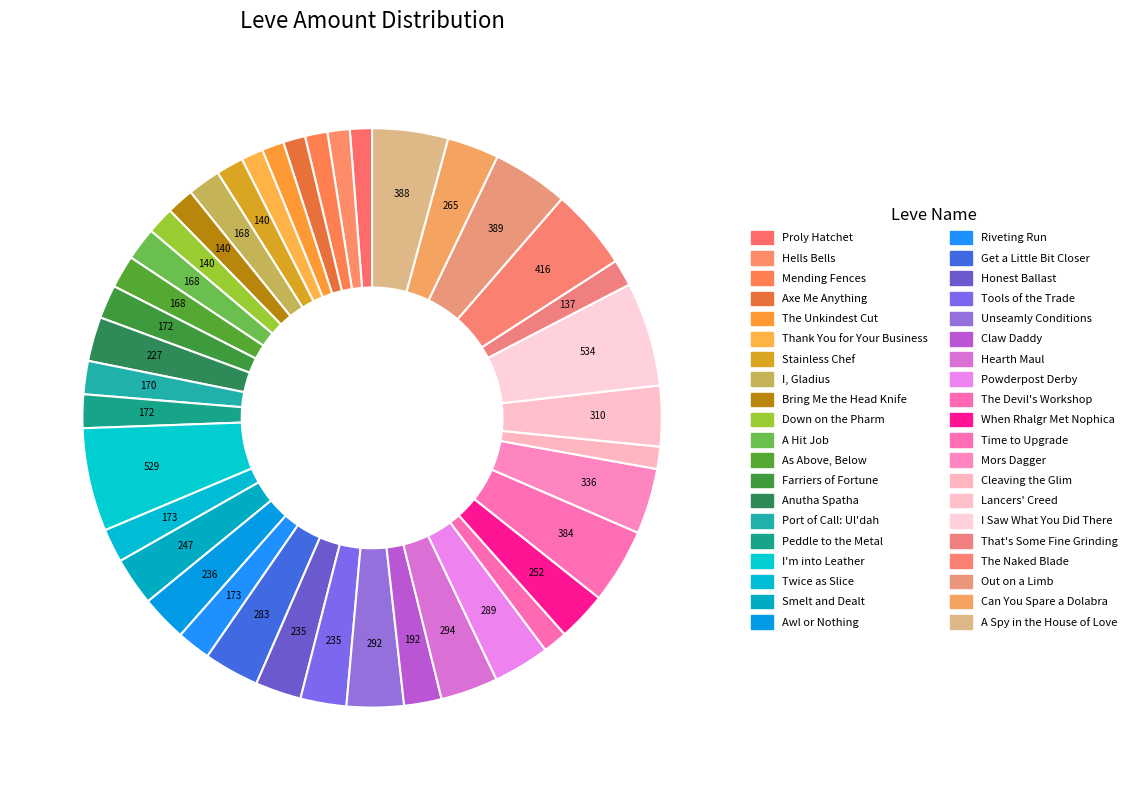

What percentage is the That's Some Fine Grinding slice, to the nearest percent?

1%